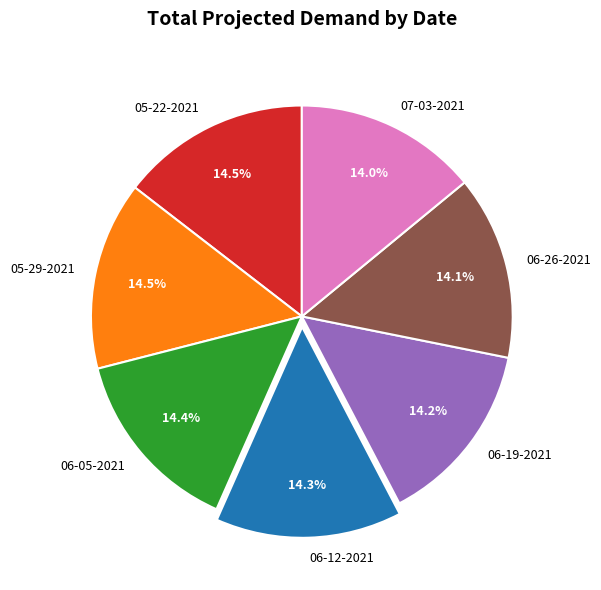

To the nearest percent, what is the average slice percentage?

14%